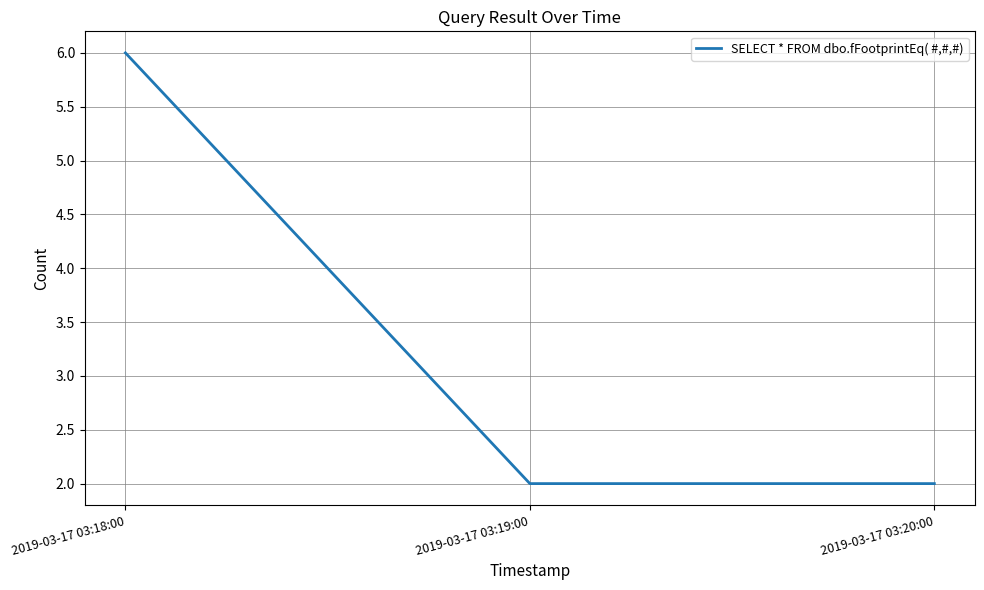

What is the maximum value shown in the chart?

6